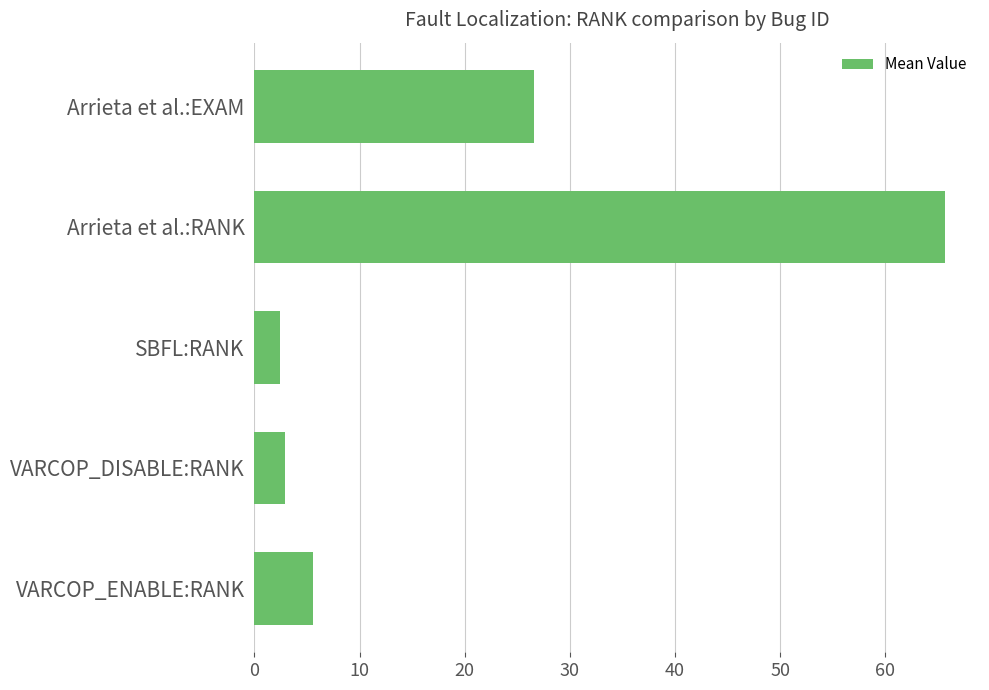

The value at VARCOP_ENABLE:RANK is 5.6. True or false?

True